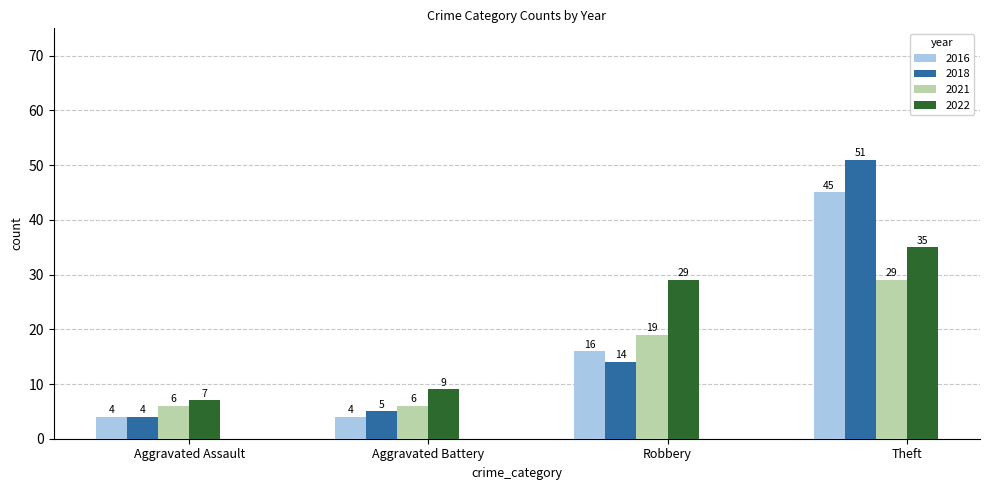

What is the approximate value of 2022 at Aggravated Battery, to the nearest 10?

10